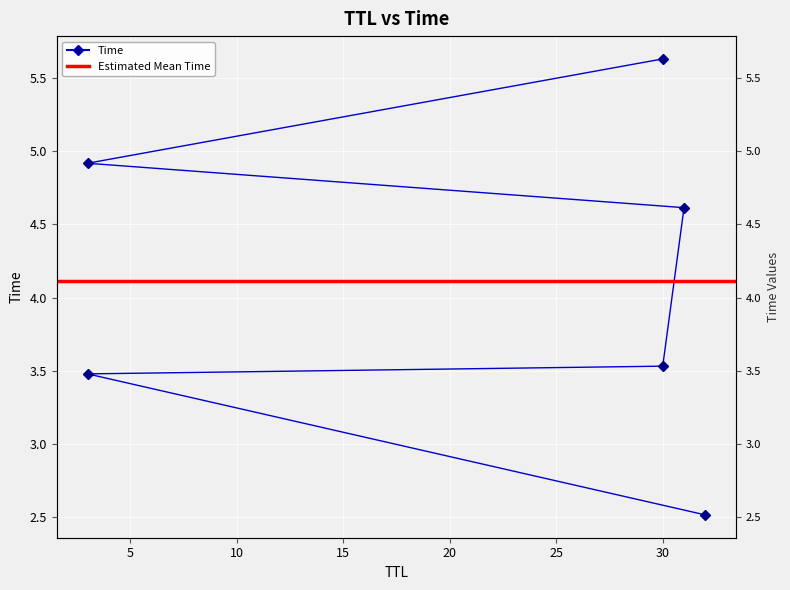

Reading left to right, transcribe all the data shown in this chart.

32=2.5	3=3.5	30=3.5	31=4.6	3=4.9	30=5.6